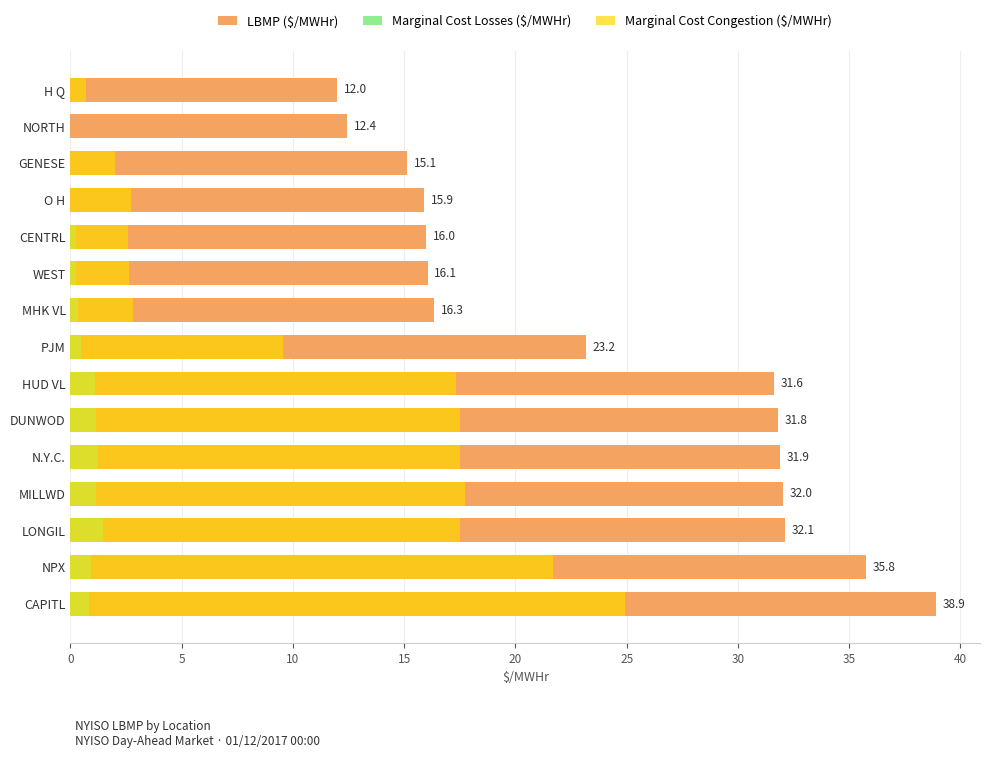

List the series in order of their overall mean, lowest first.

Marginal Cost Losses ($/MWHr), Marginal Cost Congestion ($/MWHr), LBMP ($/MWHr)